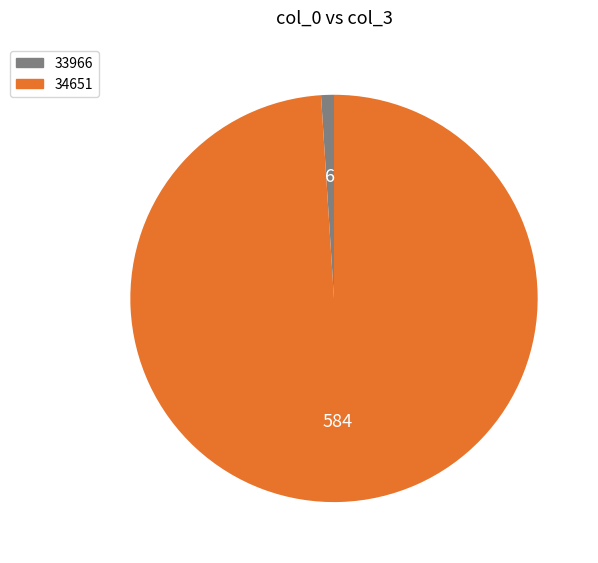

Approximately how many times larger is the value at 34651 compared to 33966?

97.3